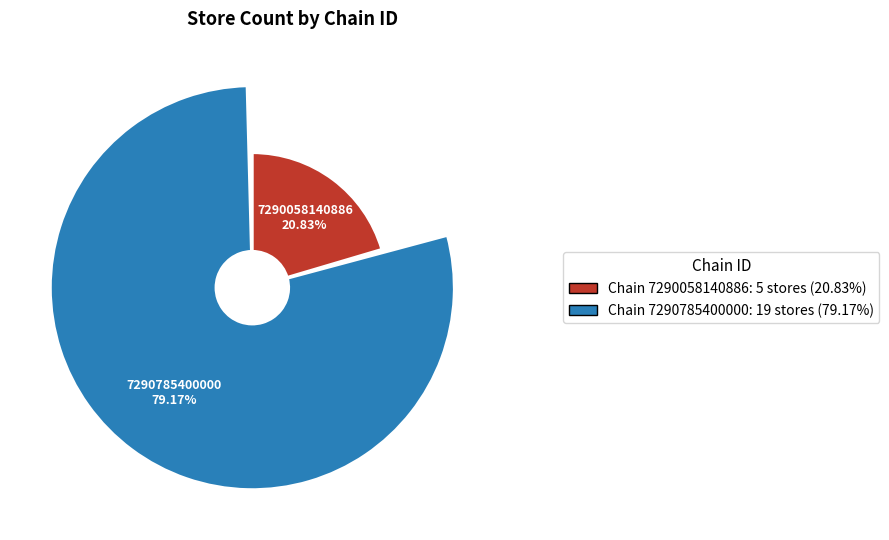

Does any single category account for the majority?

Yes